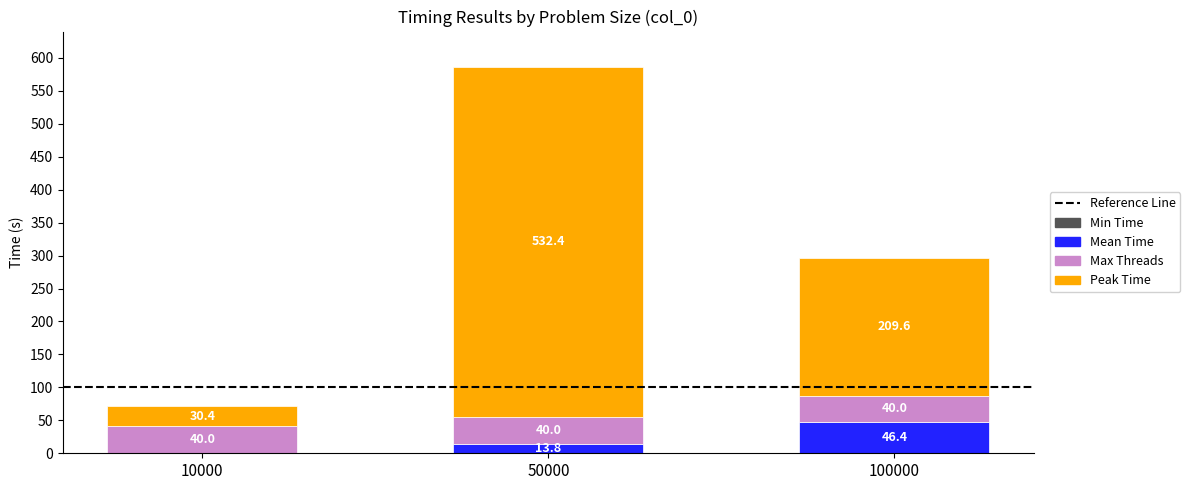

What is the total value across all series at 100000?

297.1